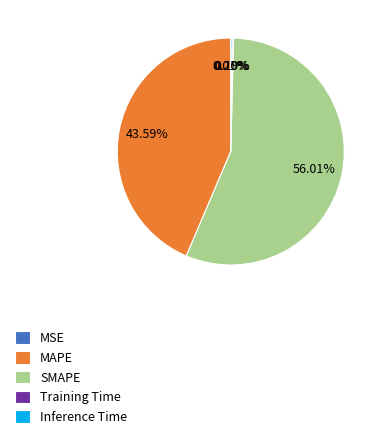

Between MAPE and SMAPE, which is larger?

SMAPE